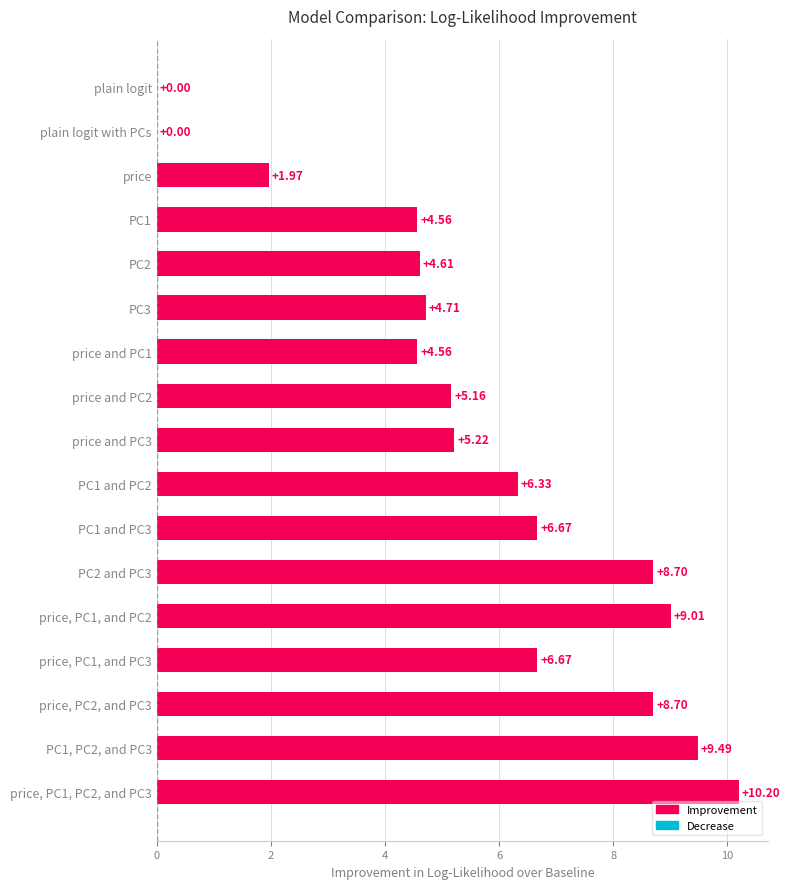

At which category does the chart reach its peak across all series?

price, PC1, PC2, and PC3